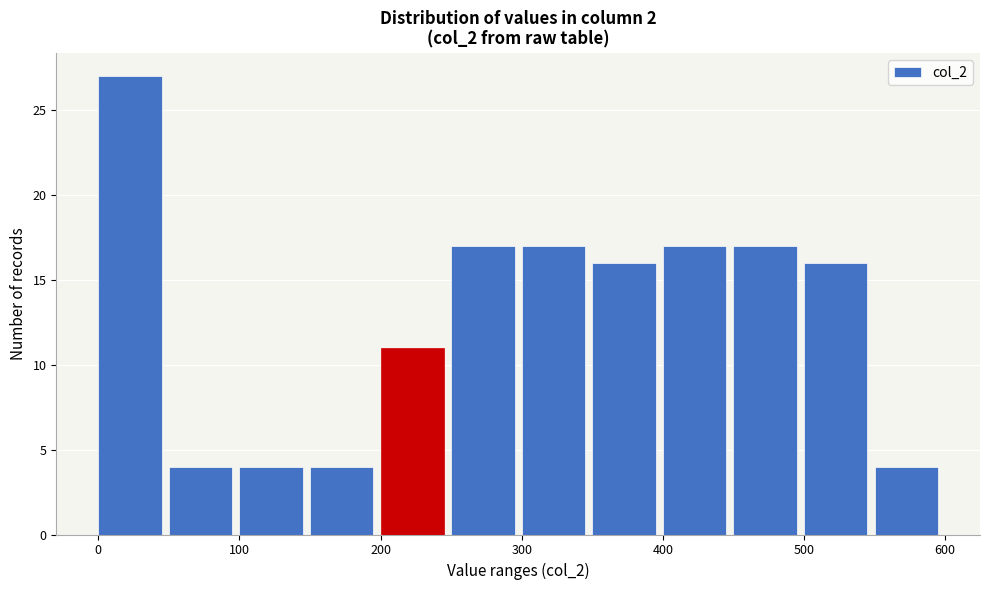

Over which range of the x-axis is the bar tallest?

0 to 50